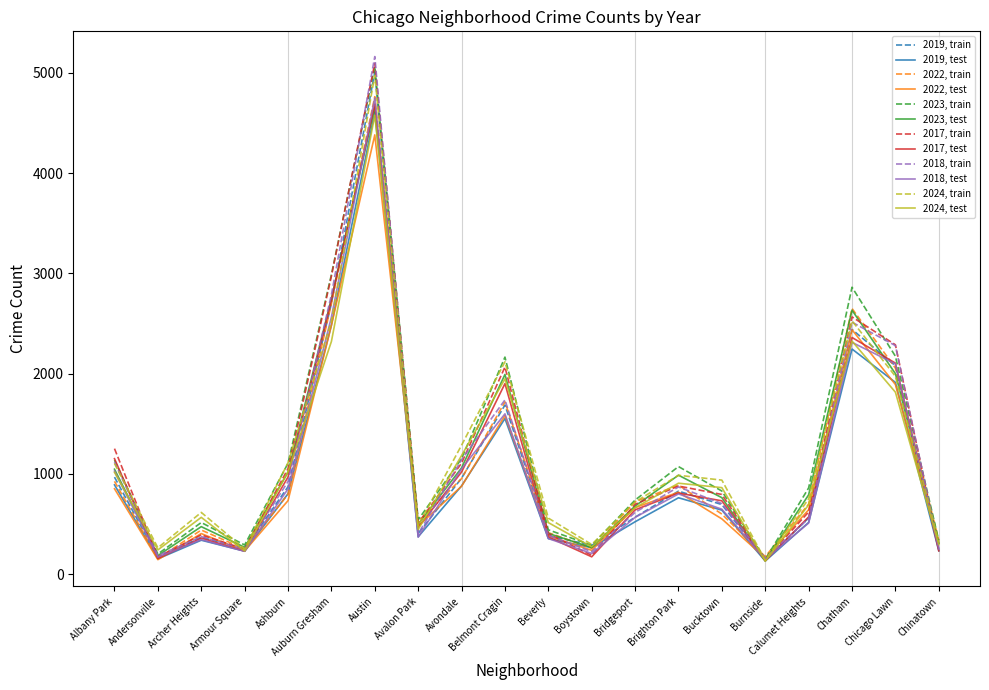

Which series has the largest range (max minus min)?

2018, train